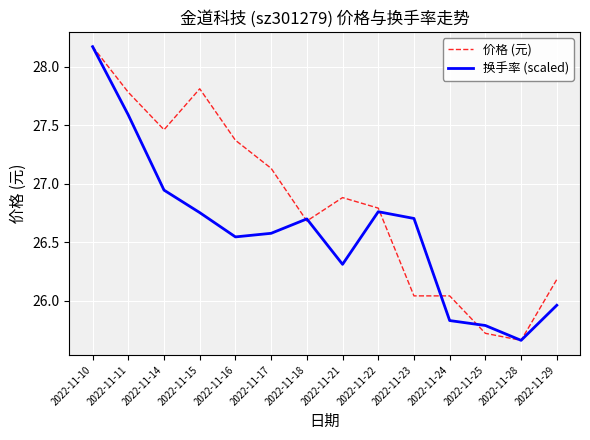

How many series are shown in this chart?

2